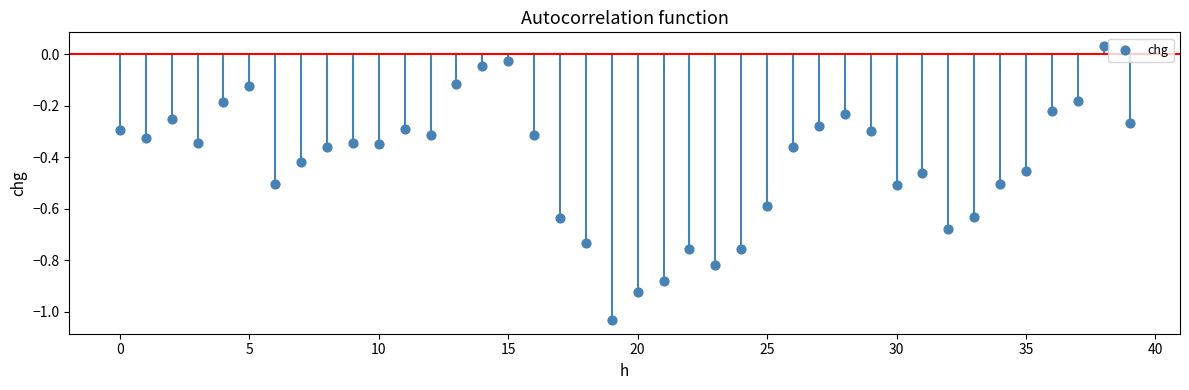

What is the range of Y values (max minus min)?

1.1